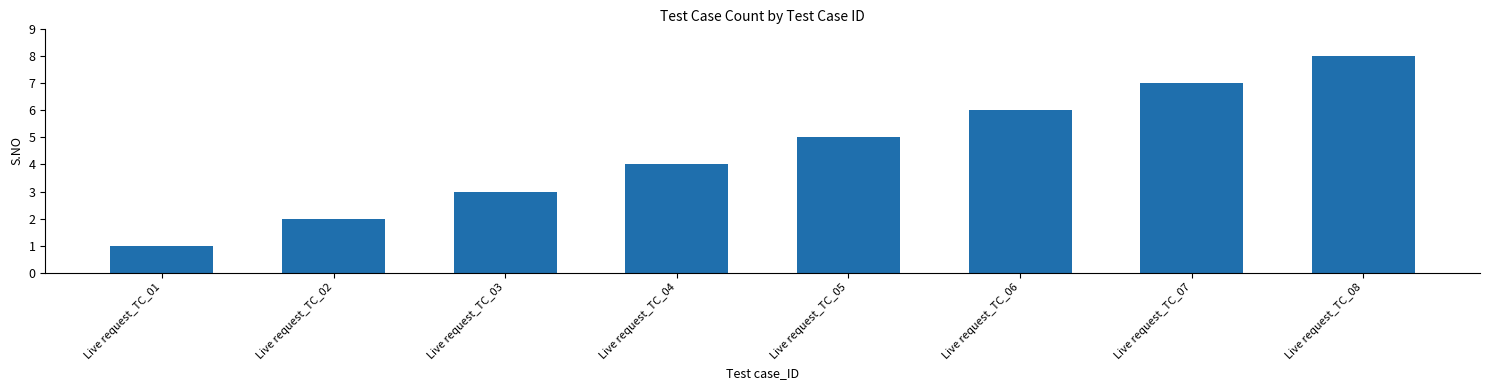

How many data points does each series have?

8